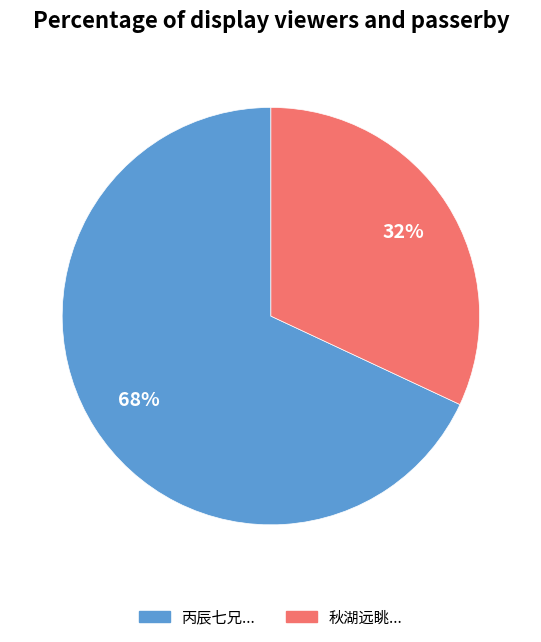

How many segments does this pie chart have?

2